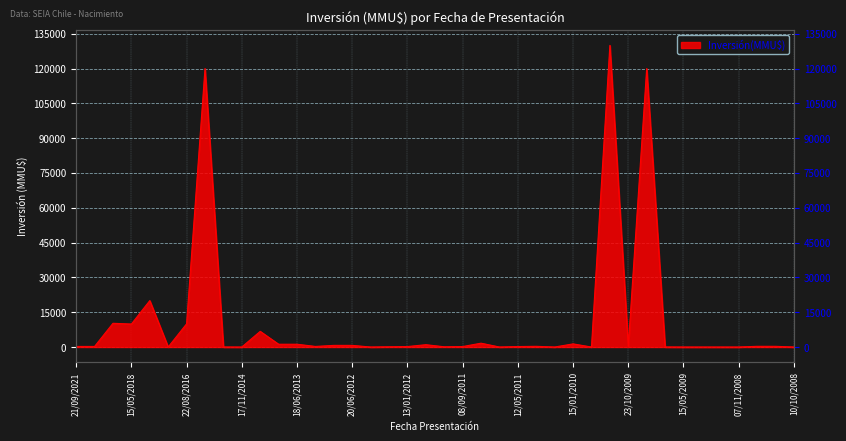

Rank the categories by value from lowest to highest.

03/11/2016, 17/11/2014, 23/04/2012, 04/08/2011, 22/01/2010, 30/11/2009, 15/05/2009, 22/04/2009, 10/02/2009, 07/11/2008, 10/10/2008, 24/12/2014, 02/06/2009, 20/02/2012, 10/01/2012, 13/01/2012, 08/09/2011, 12/05/2011, 21/09/2021, 24/08/2021, 10/05/2013, 24/06/2010, 30/10/2008, 15/10/2008, 23/10/2009, 10/07/2012, 20/06/2012, 11/01/2012, 23/12/2013, 18/06/2013, 15/01/2010, 18/08/2011, 13/11/2014, 15/05/2018, 22/08/2016, 24/05/2021, 20/06/2017, 02/07/2015, 04/08/2009, 17/11/2009